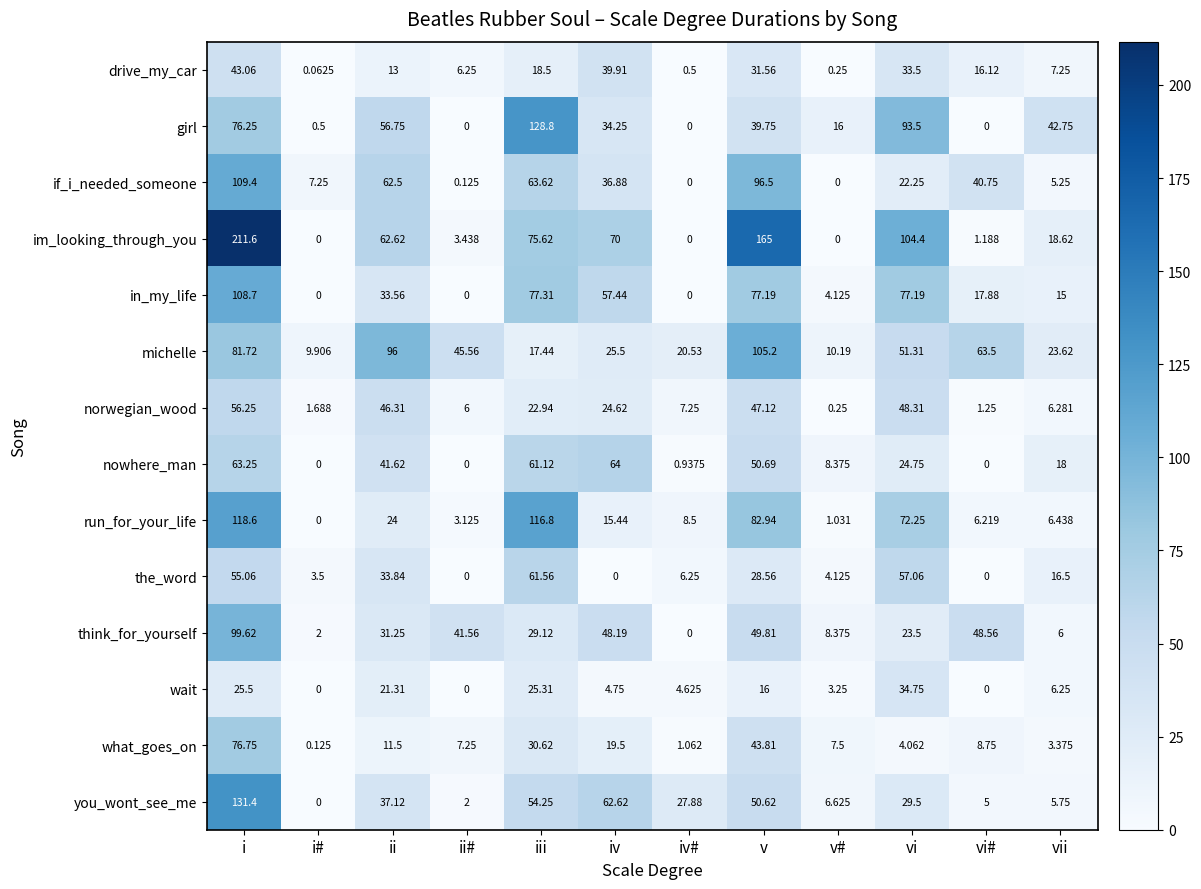

At which label does what_goes_on first exceed 8?

i